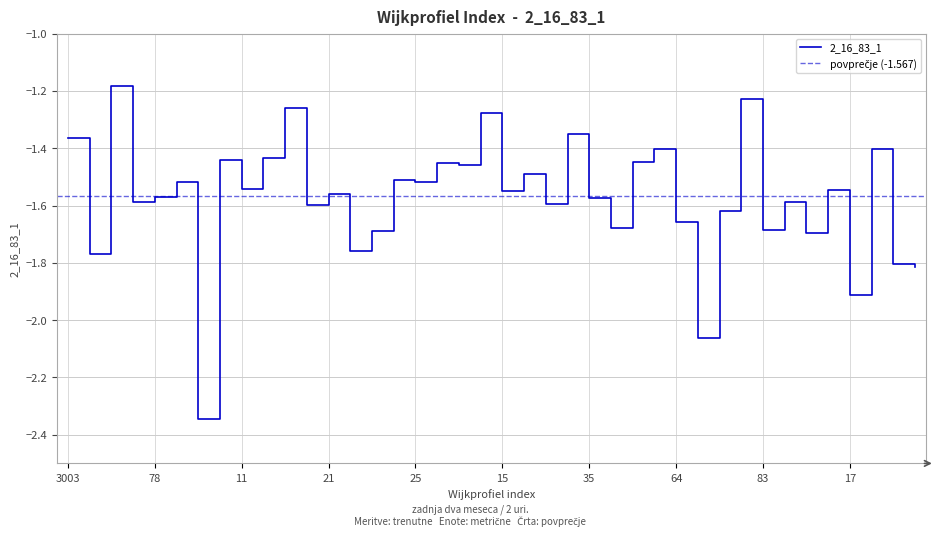

What position from the right is 23?

26